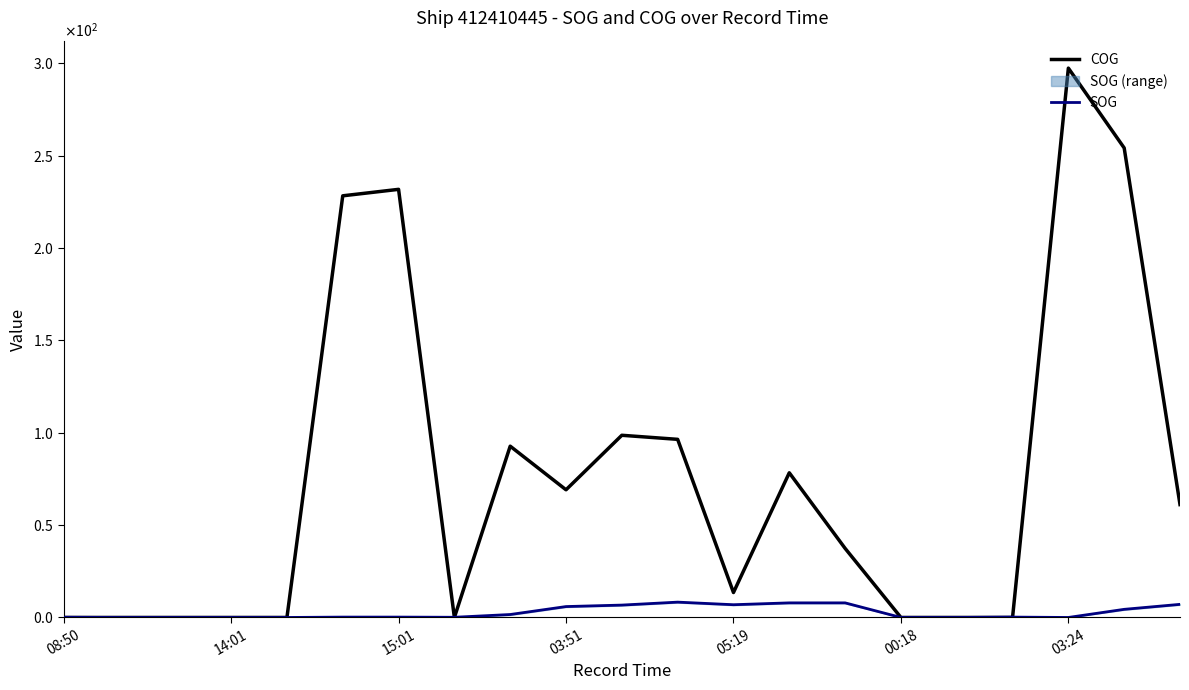

At which label is COG closest to 148?

10